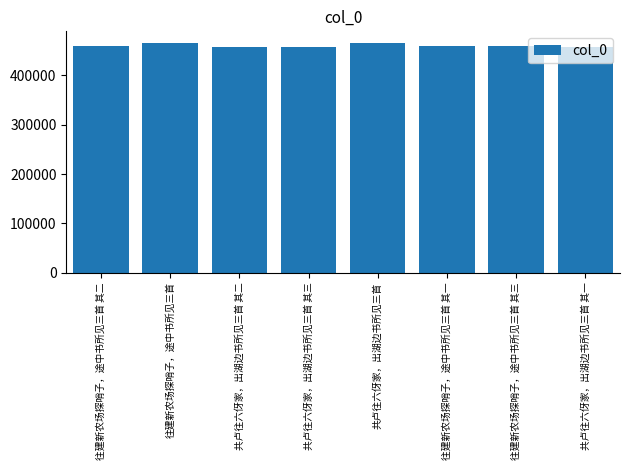

Are the bars horizontal?

No